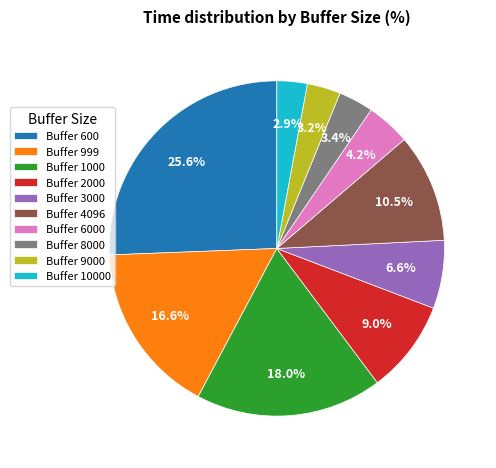

Is there any slice that represents more than half of the pie?

No